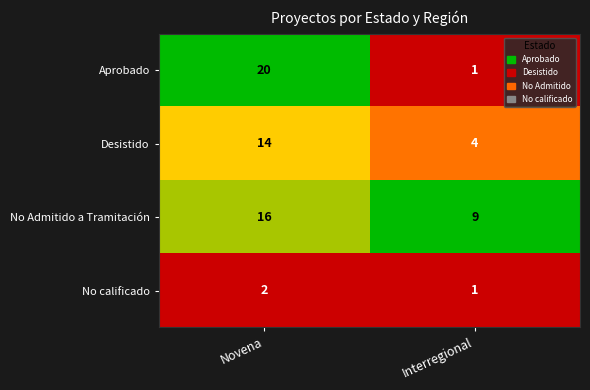

Count the number of categories in the chart.

2